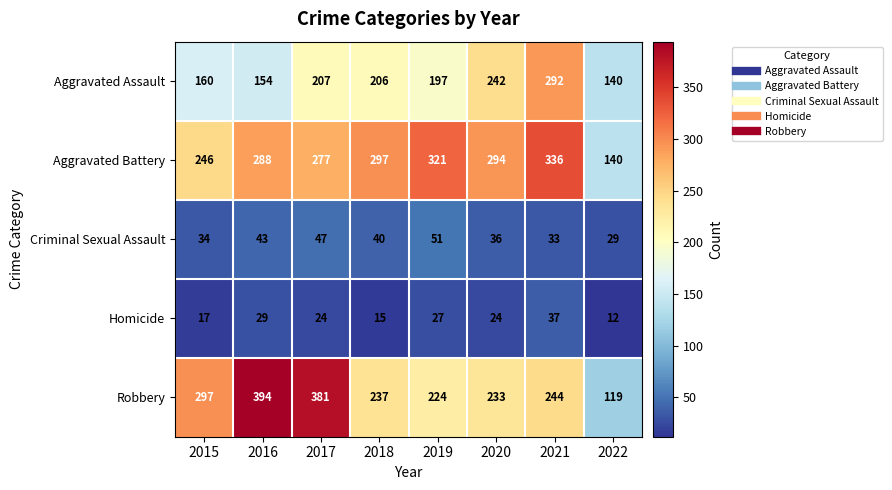

At how many categories does at least one series exceed 202?

7